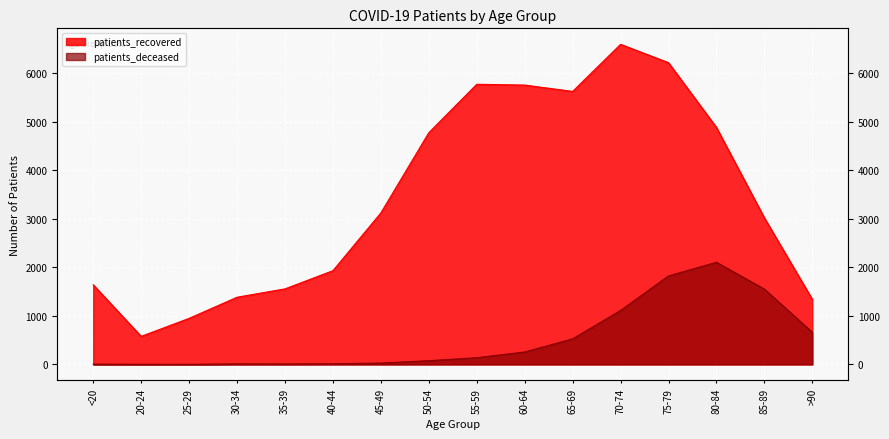

What is the minimum value shown in the chart?

2